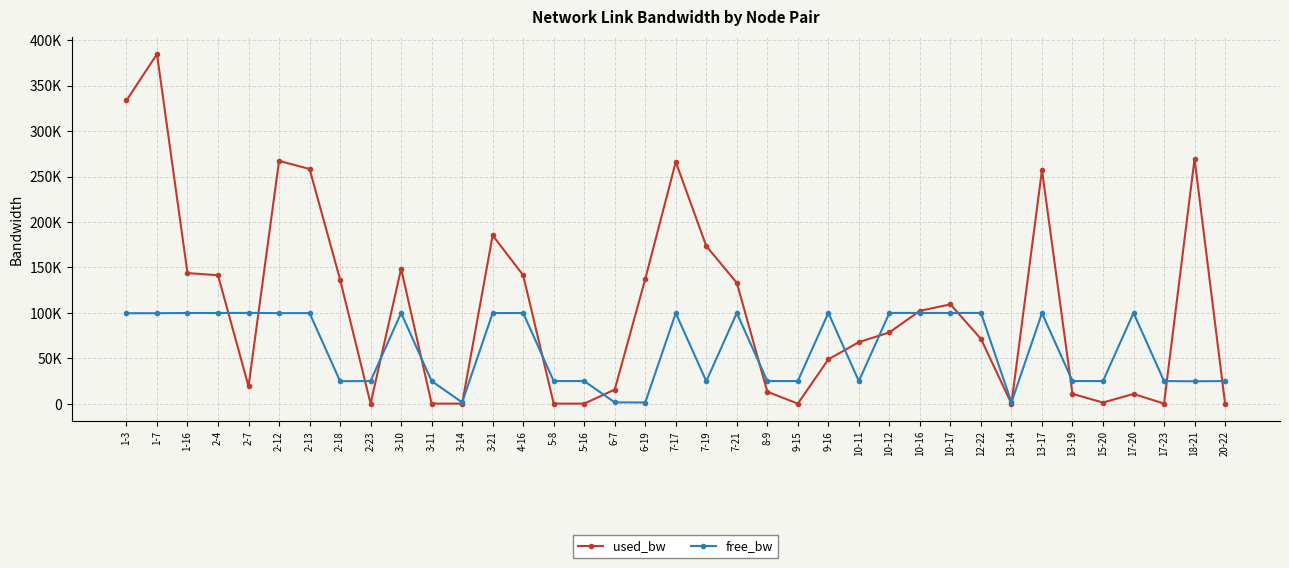

True or false: free_bw has more than 2 interior local peaks.

True